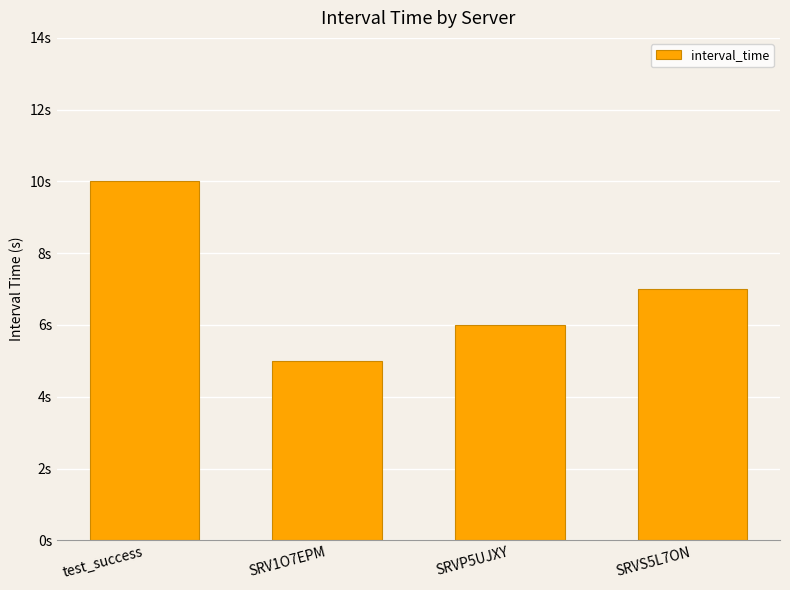

What is the sum of the values at SRVS5L7ON and SRVP5UJXY?

13